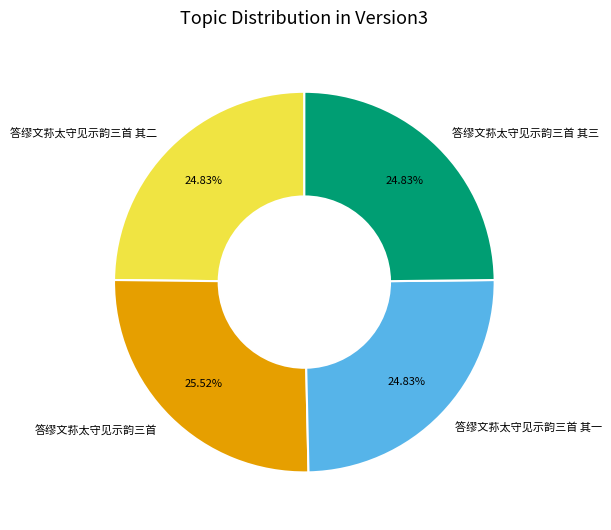

Is there a majority slice in this chart?

No